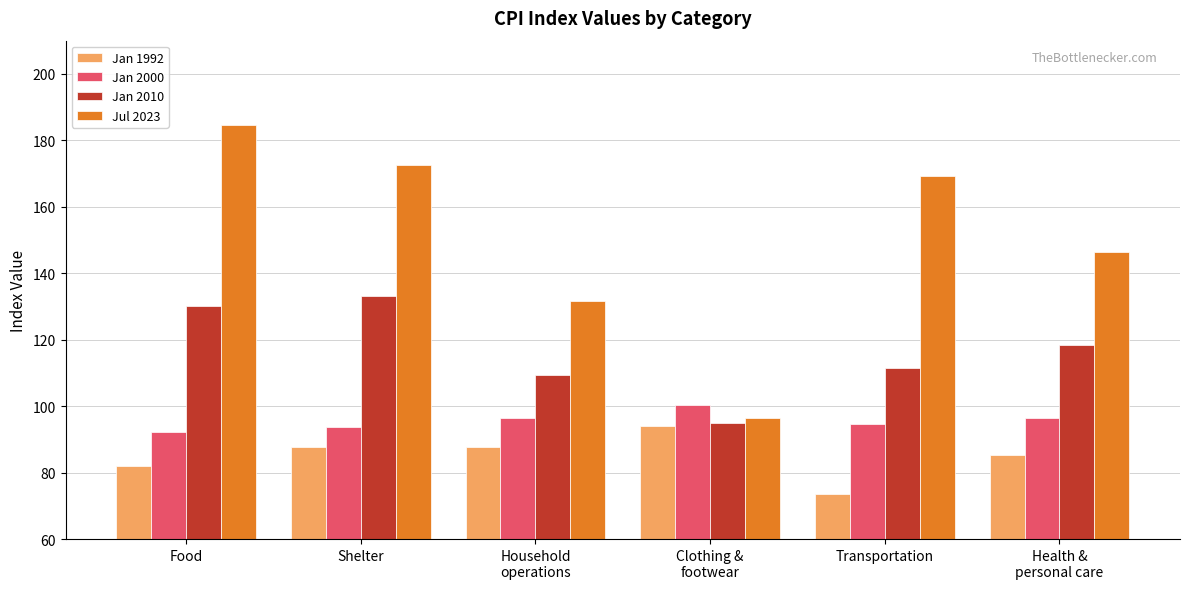

What is the minimum value shown in the chart?

73.6